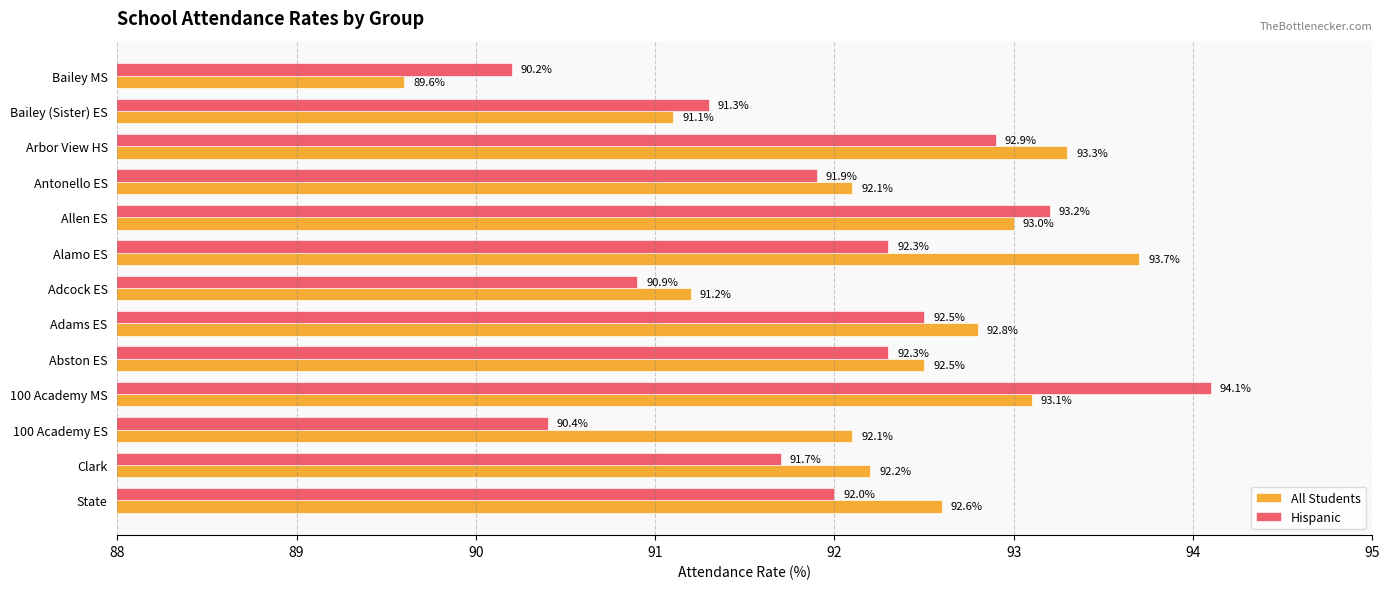

What is the difference between the maximum and second lowest values in the Hispanic series?

3.7